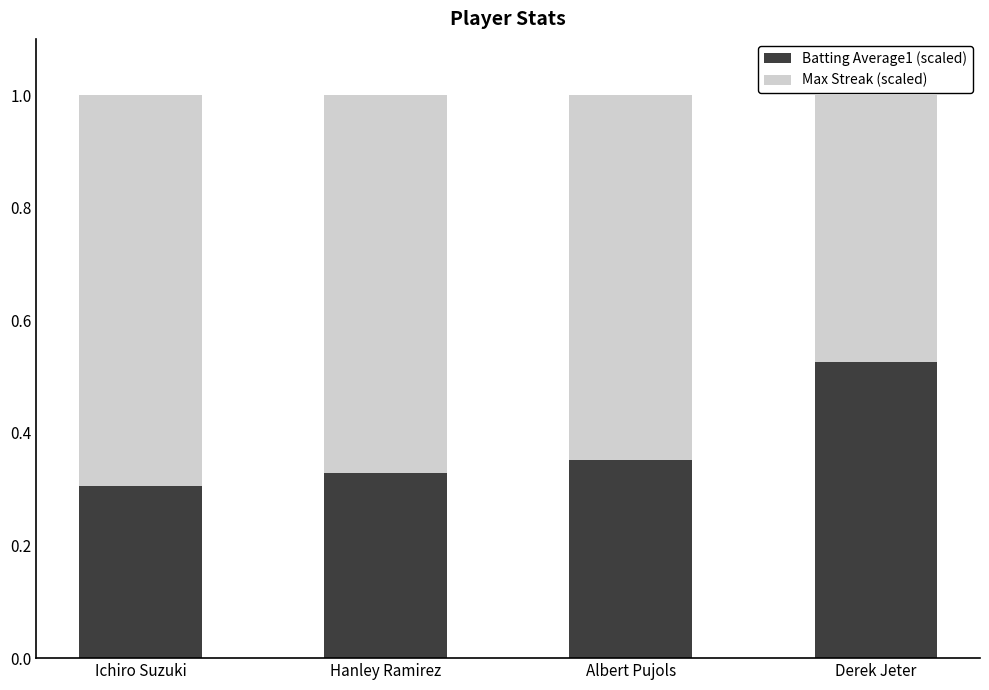

Where is Batting Average1 (scaled) nearest to the value 0?

Ichiro Suzuki